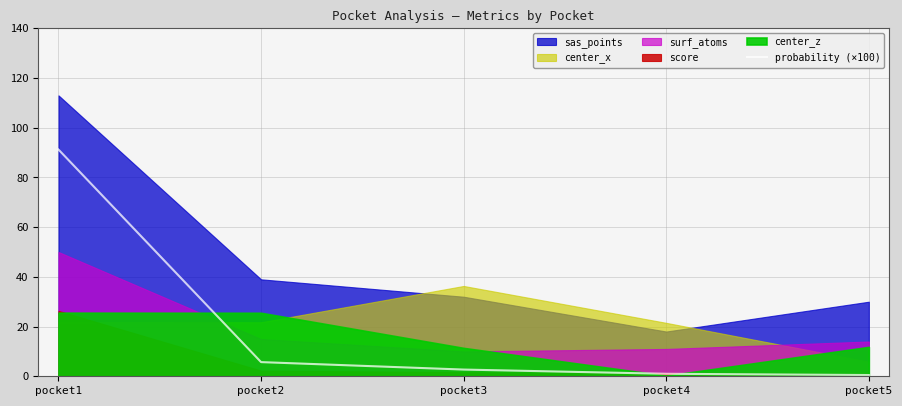

Where is probability (×100) nearest to the value 45?

pocket2